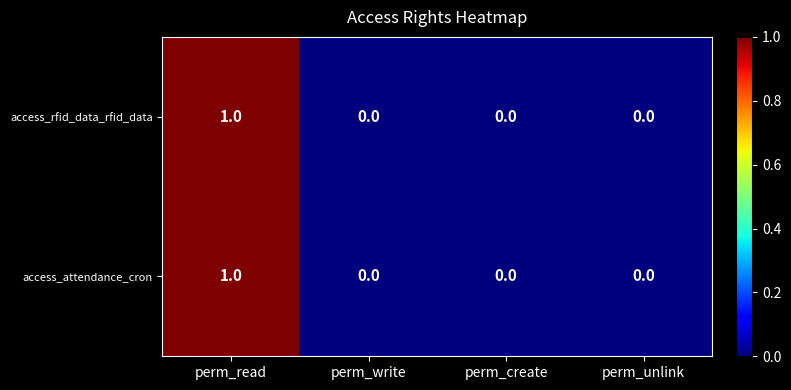

Which label corresponds to the largest value in the chart?

perm_read